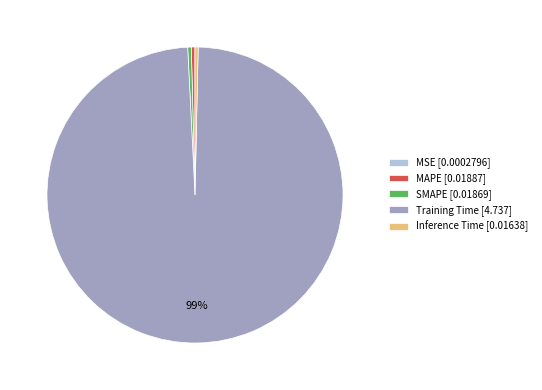

The SMAPE [0.01869] slice represents 9% of the pie. True or false?

False